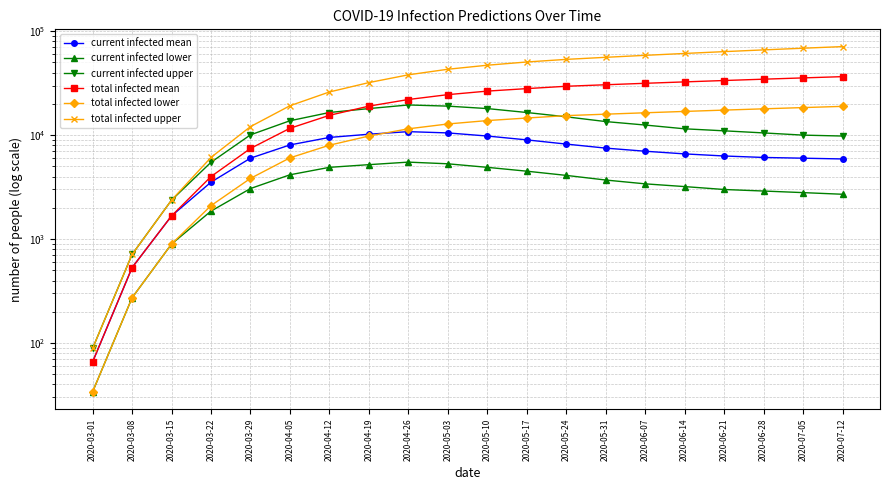

Reading left to right, transcribe all the data shown in this chart.

current infected mean: 2020-03-01=66	2020-03-08=532	2020-03-15=1672	2020-03-22=3530	2020-03-29=6005	2020-04-05=8048	2020-04-12=9500	2020-04-19=10200	2020-04-26=10800	2020-05-03=10500	2020-05-10=9800	2020-05-17=9000	2020-05-24=8200	2020-05-31=7500	2020-06-07=7000	2020-06-14=6600	2020-06-21=6300	2020-06-28=6100	2020-07-05=6000	2020-07-12=5900
current infected lower: 2020-03-01=34	2020-03-08=273	2020-03-15=897	2020-03-22=1860	2020-03-29=3064	2020-04-05=4155	2020-04-12=4900	2020-04-19=5200	2020-04-26=5500	2020-05-03=5300	2020-05-10=4900	2020-05-17=4500	2020-05-24=4100	2020-05-31=3700	2020-06-07=3400	2020-06-14=3200	2020-06-21=3000	2020-06-28=2900	2020-07-05=2800	2020-07-12=2700
current infected upper: 2020-03-01=89	2020-03-08=712	2020-03-15=2372	2020-03-22=5482	2020-03-29=10059	2020-04-05=13747	2020-04-12=16500	2020-04-19=18000	2020-04-26=19500	2020-05-03=19000	2020-05-10=18000	2020-05-17=16500	2020-05-24=15000	2020-05-31=13500	2020-06-07=12500	2020-06-14=11500	2020-06-21=11000	2020-06-28=10500	2020-07-05=10000	2020-07-12=9800
total infected mean: 2020-03-01=66	2020-03-08=532	2020-03-15=1672	2020-03-22=3995	2020-03-29=7443	2020-04-05=11634	2020-04-12=15500	2020-04-19=19000	2020-04-26=22000	2020-05-03=24500	2020-05-10=26500	2020-05-17=28000	2020-05-24=29500	2020-05-31=30500	2020-06-07=31500	2020-06-14=32500	2020-06-21=33500	2020-06-28=34500	2020-07-05=35500	2020-07-12=36500
total infected lower: 2020-03-01=34	2020-03-08=273	2020-03-15=897	2020-03-22=2099	2020-03-29=3838	2020-04-05=6047	2020-04-12=8000	2020-04-19=9800	2020-04-26=11500	2020-05-03=12800	2020-05-10=13800	2020-05-17=14600	2020-05-24=15400	2020-05-31=15900	2020-06-07=16400	2020-06-14=16900	2020-06-21=17400	2020-06-28=17900	2020-07-05=18400	2020-07-12=18900
total infected upper: 2020-03-01=89	2020-03-08=712	2020-03-15=2372	2020-03-22=6105	2020-03-29=12073	2020-04-05=19169	2020-04-12=26000	2020-04-19=32000	2020-04-26=38000	2020-05-03=43000	2020-05-10=47000	2020-05-17=50500	2020-05-24=53500	2020-05-31=56000	2020-06-07=58500	2020-06-14=61000	2020-06-21=63500	2020-06-28=66000	2020-07-05=68500	2020-07-12=71000